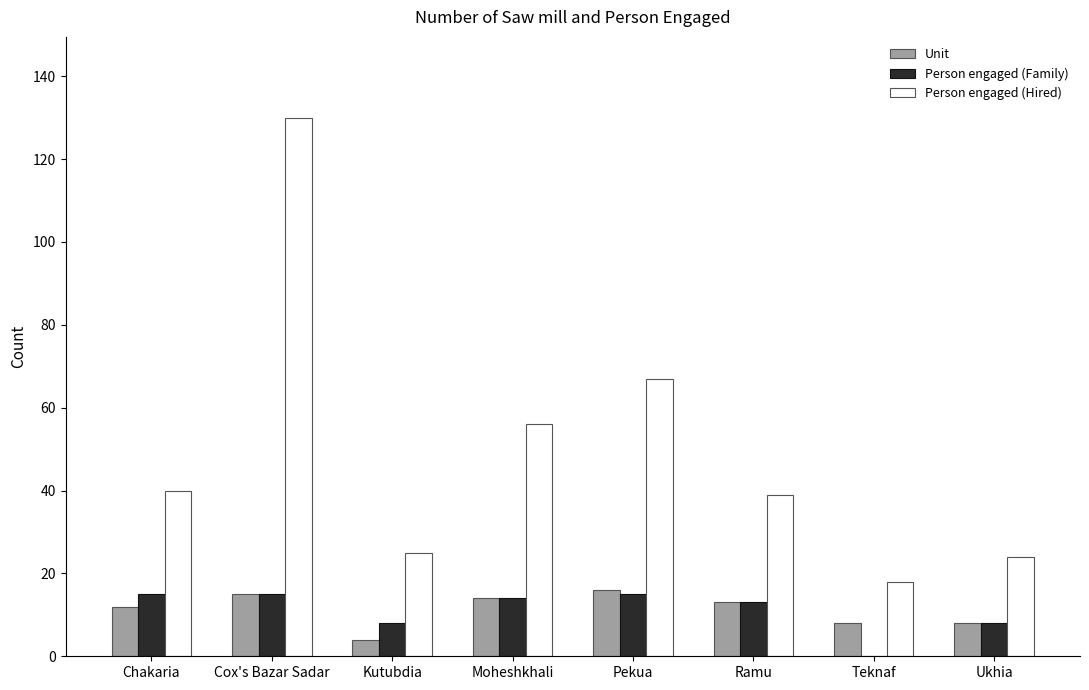

What is the sum of the Unit values at Teknaf and Ukhia?

16